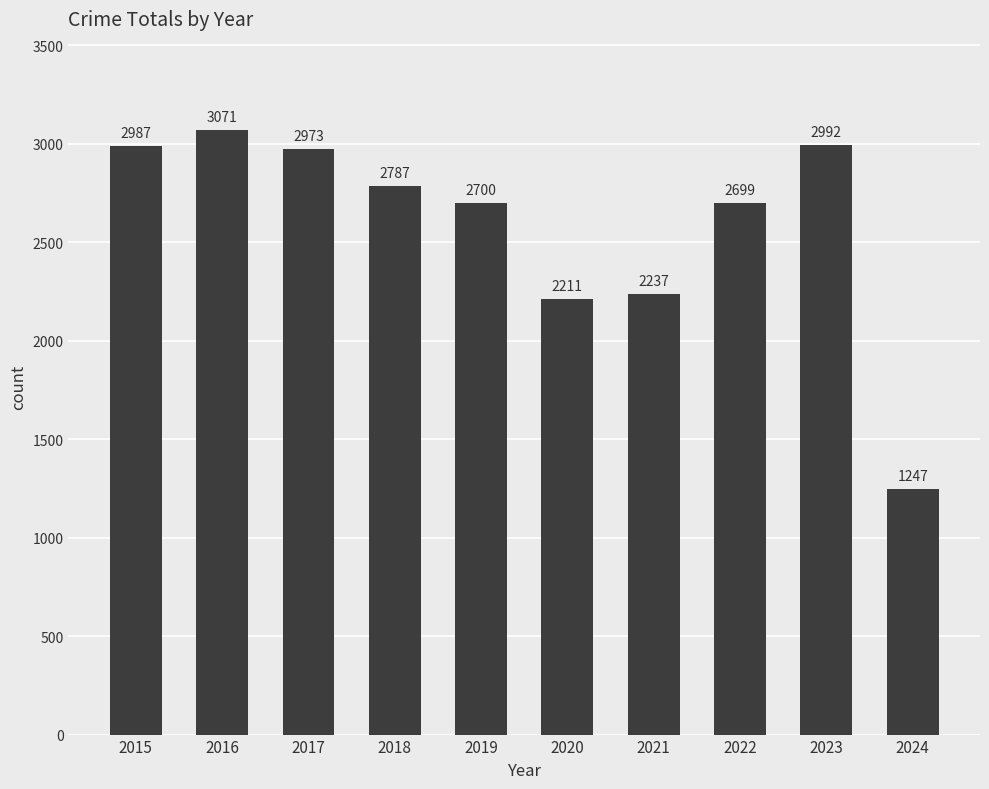

Reading right to left, list all the values displayed in this chart.

2024=1247	2023=2992	2022=2699	2021=2237	2020=2211	2019=2700	2018=2787	2017=2973	2016=3071	2015=2987